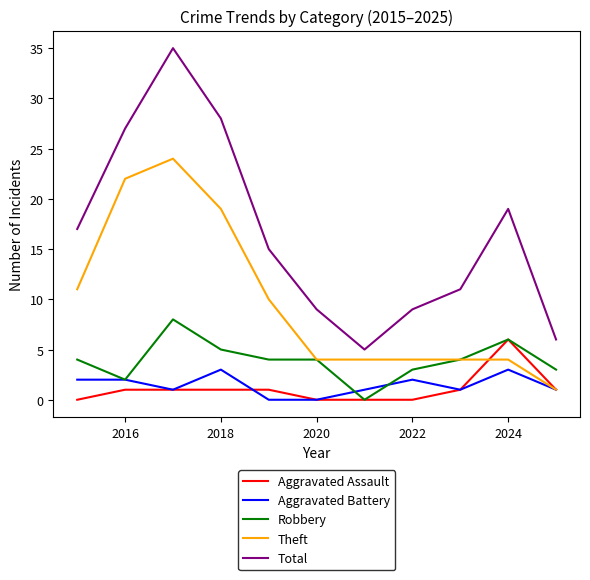

List the series in order of their peak value, lowest first.

Aggravated Battery, Aggravated Assault, Robbery, Theft, Total